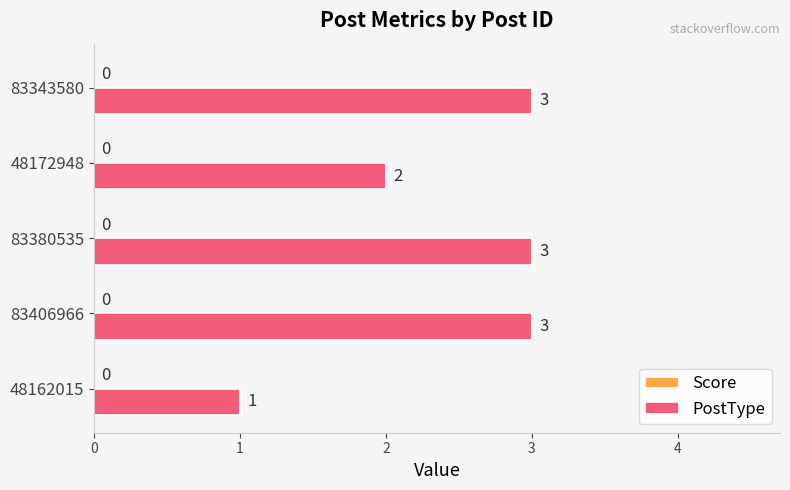

Approximately how many times larger is the value at 48162015 compared to 48172948?

0.5